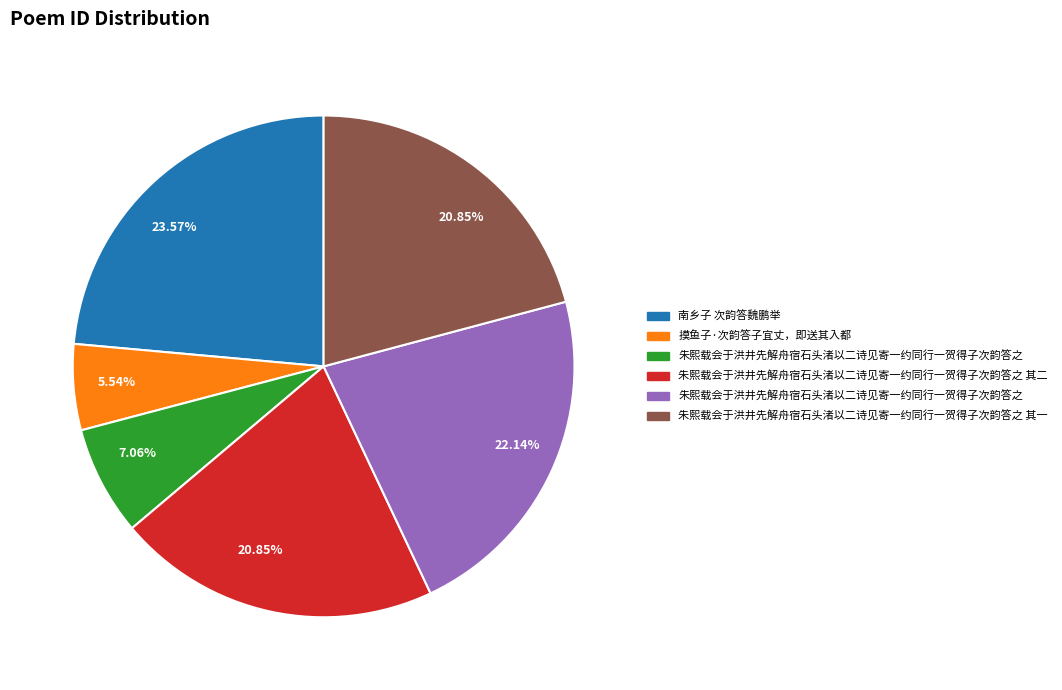

Is there any slice that represents more than half of the pie?

No